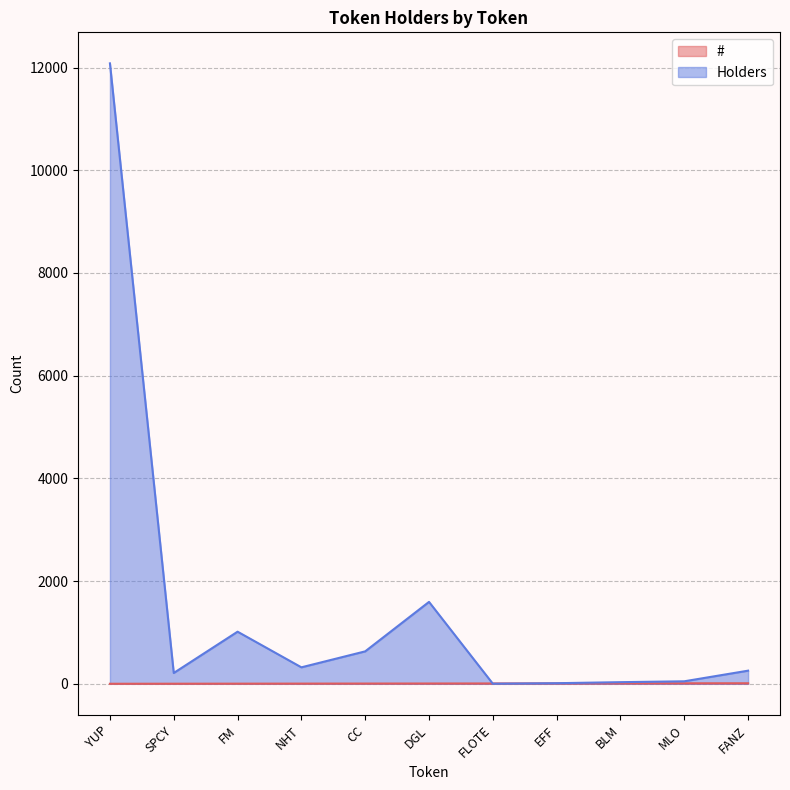

What is the value of the # point at the 2nd from the left?

2